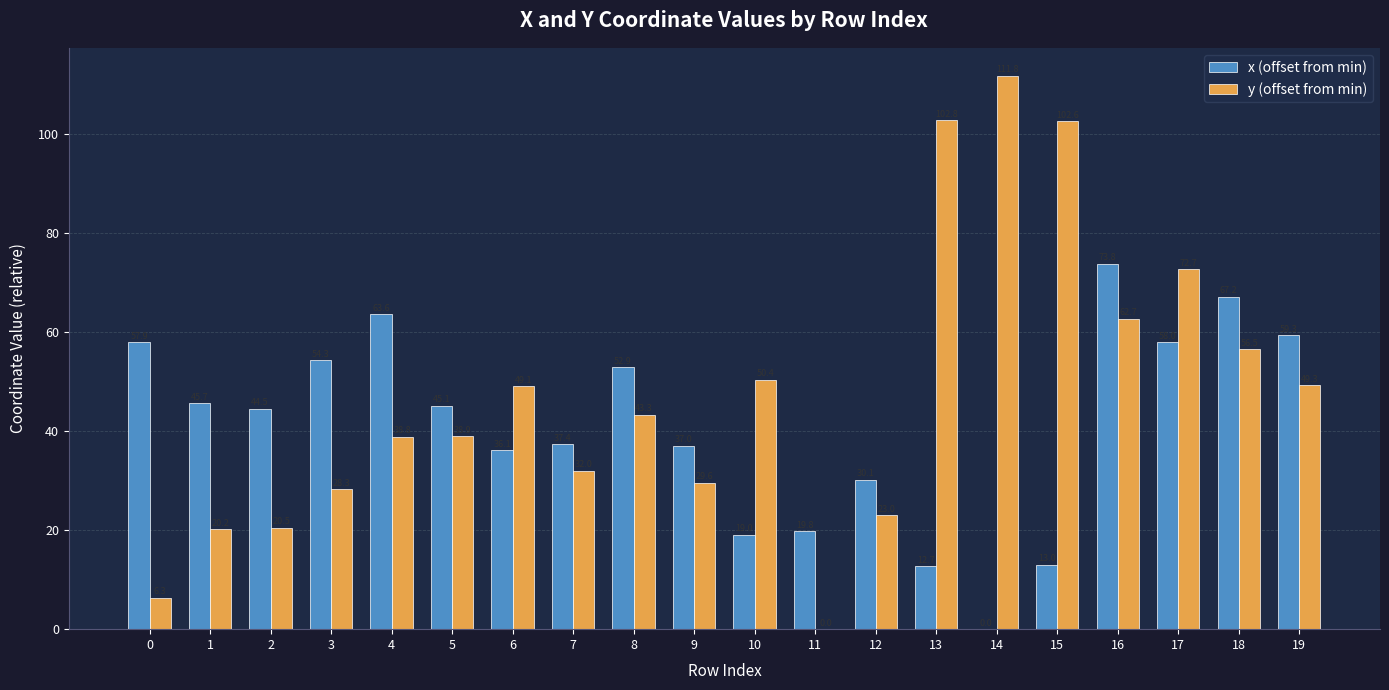

What is the sum of the x (offset from min) values at 5 and 14?

45.1